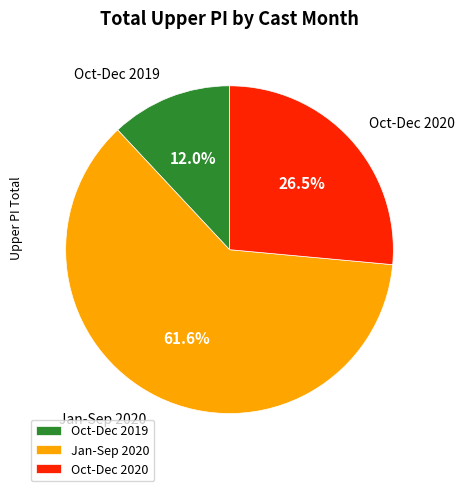

Rank the categories by value from highest to lowest.

Jan-Sep 2020, Oct-Dec 2020, Oct-Dec 2019